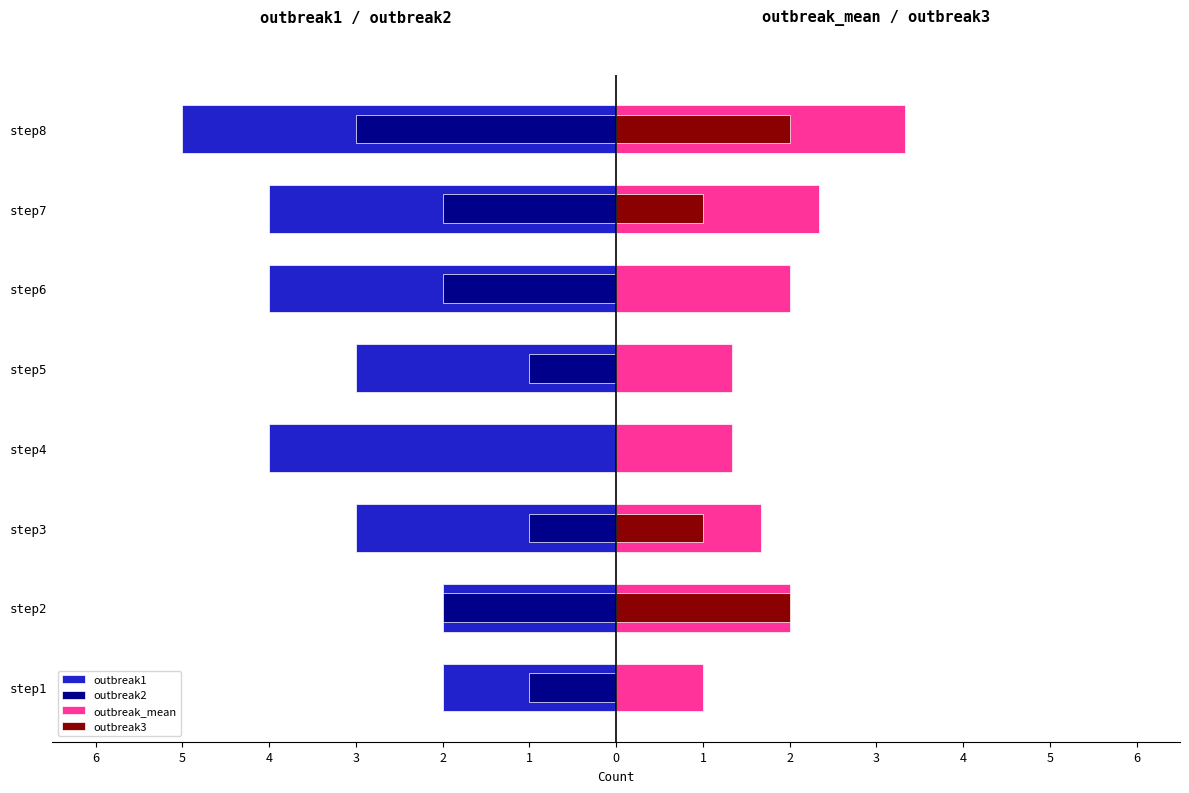

How many groups of bars are there?

8